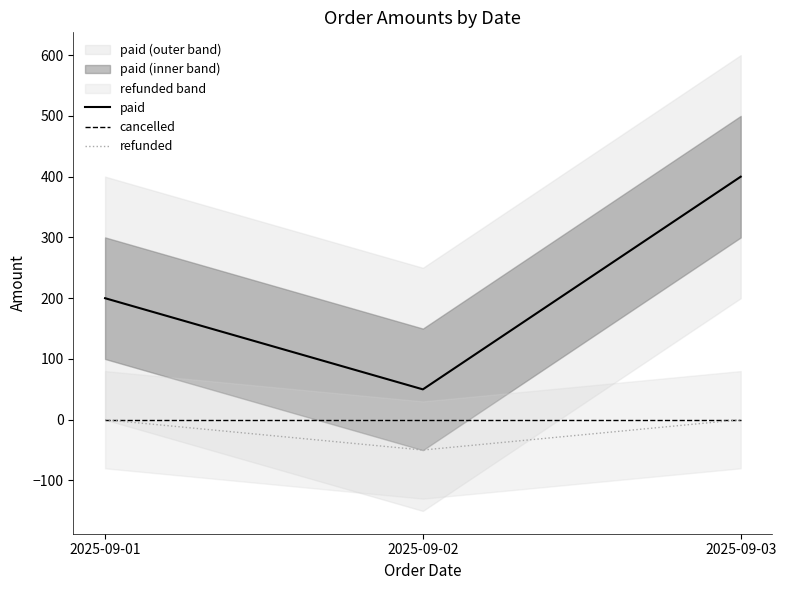

What is the difference between the maximum and second lowest values in the paid series?

199.9